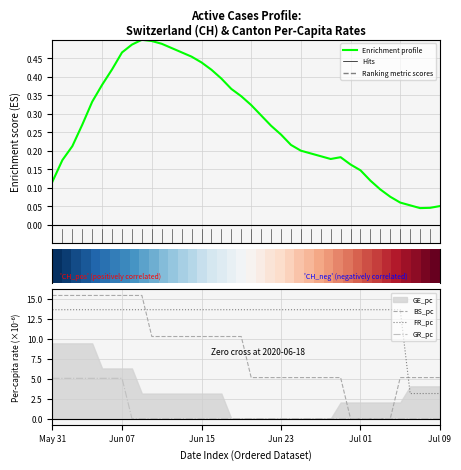

Which category has the highest value in the FR_pc series?

May 31